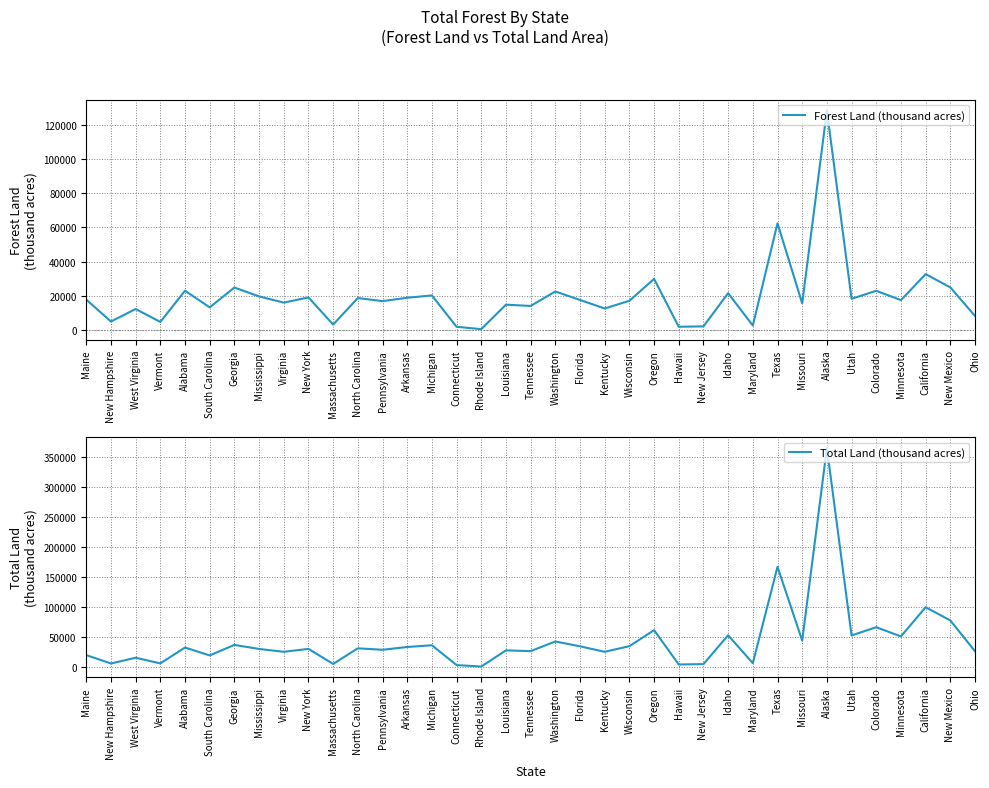

Rank the categories by Total Land (thousand acres) value from highest to lowest.

Alaska, Texas, California, New Mexico, Colorado, Oregon, Idaho, Utah, Minnesota, Missouri, Washington, Georgia, Michigan, Wisconsin, Florida, Arkansas, Alabama, North Carolina, New York, Mississippi, Pennsylvania, Louisiana, Tennessee, Ohio, Virginia, Kentucky, Maine, South Carolina, West Virginia, Maryland, Vermont, New Hampshire, Massachusetts, New Jersey, Hawaii, Connecticut, Rhode Island